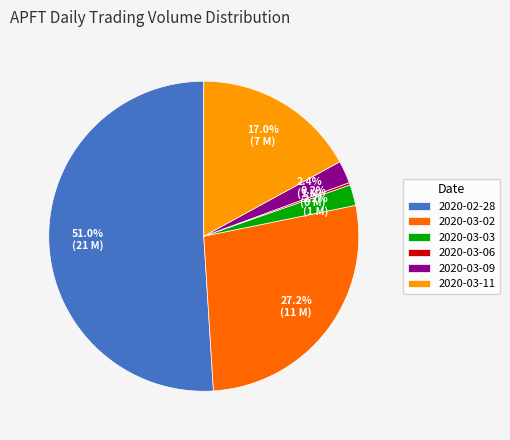

Is it true that 2020-03-11 is 5% of the pie?

False